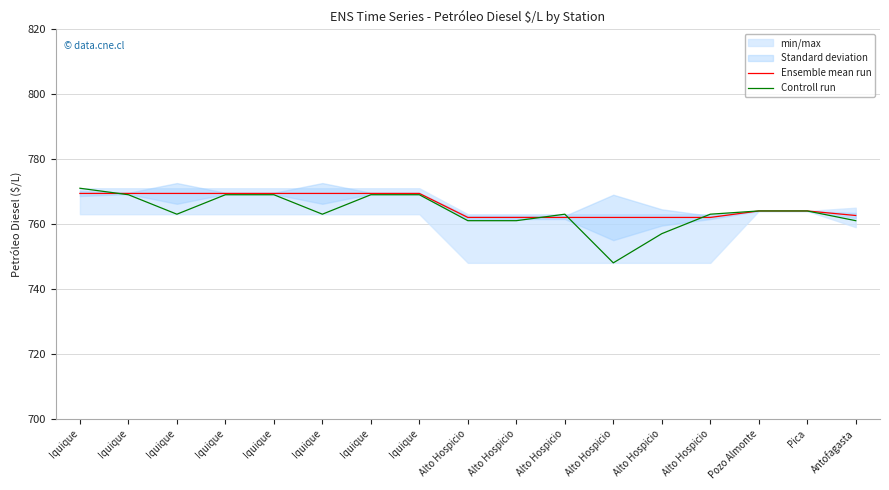

Rank the categories by Ensemble mean run value from highest to lowest.

Iquique, Iquique, Iquique, Iquique, Iquique, Iquique, Iquique, Iquique, Pozo Almonte, Pica, Antofagasta, Alto Hospicio, Alto Hospicio, Alto Hospicio, Alto Hospicio, Alto Hospicio, Alto Hospicio